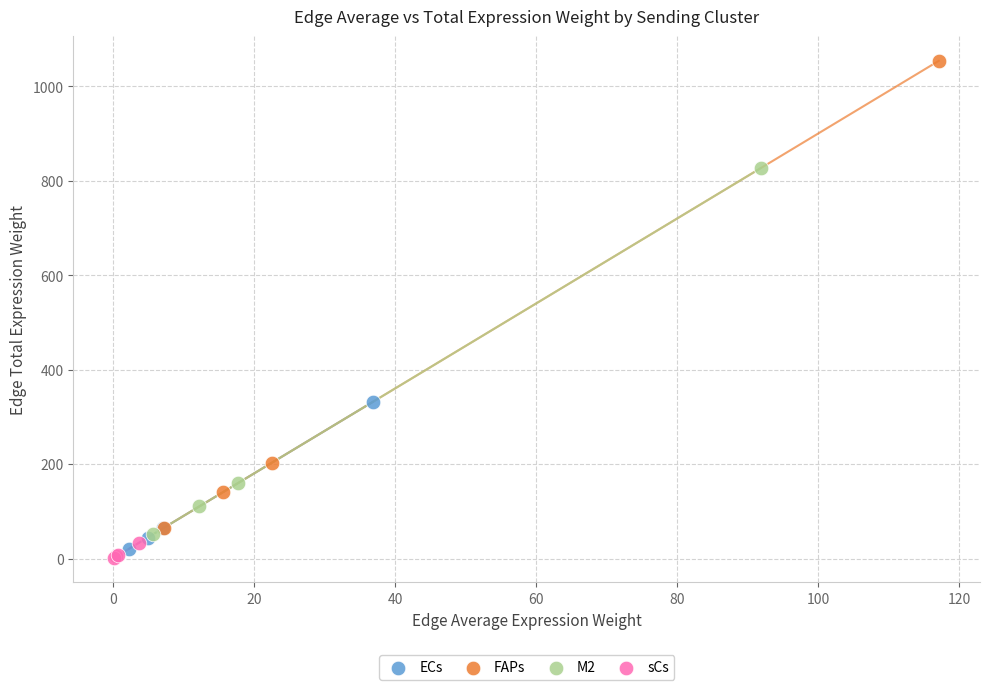

Which series reaches the maximum Y coordinate?

FAPs